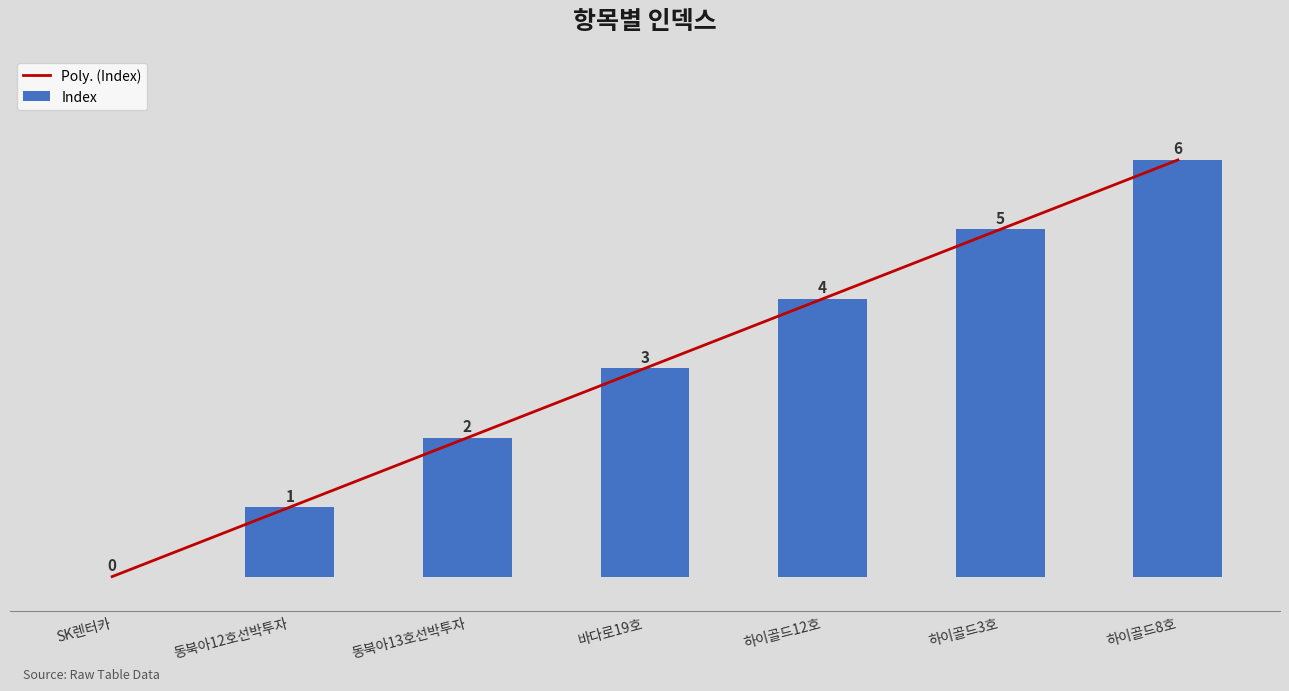

Rank the categories by value from lowest to highest.

SK렌터카, 동북아12호선박투자, 동북아13호선박투자, 바다로19호, 하이골드12호, 하이골드3호, 하이골드8호